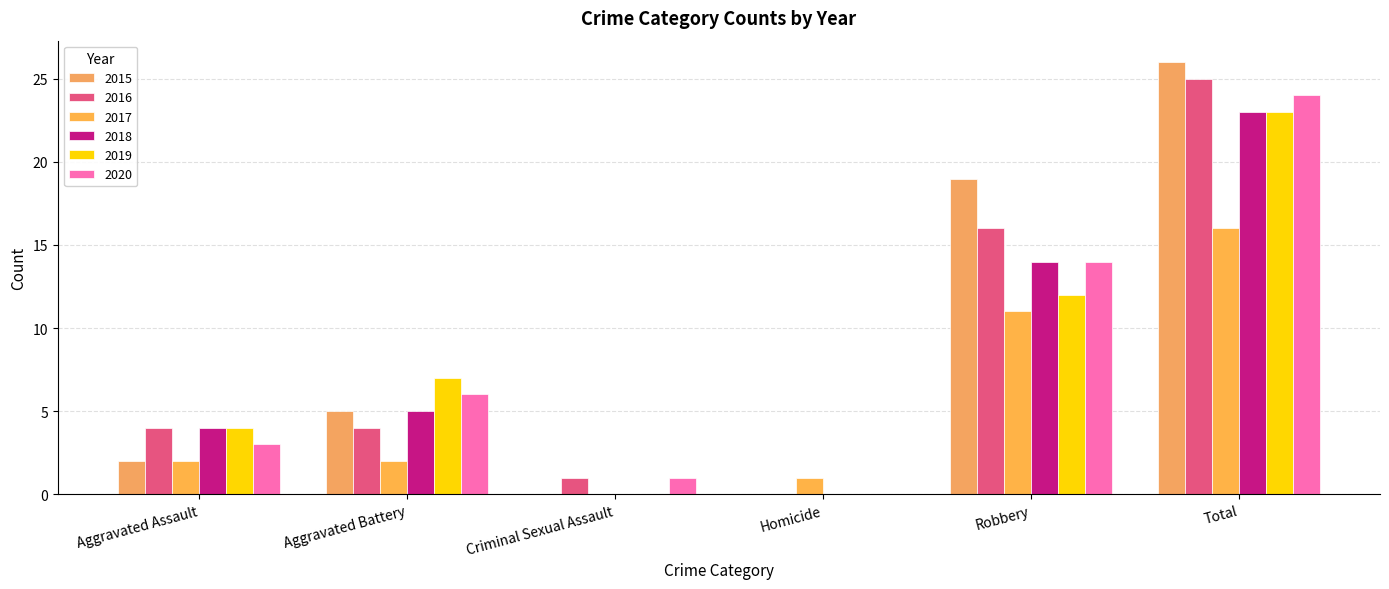

Reading left to right, extract all data points from this chart.

2015: Aggravated Assault=2	Aggravated Battery=5	Criminal Sexual Assault=0	Homicide=0	Robbery=19	Total=26
2016: Aggravated Assault=4	Aggravated Battery=4	Criminal Sexual Assault=1	Homicide=0	Robbery=16	Total=25
2017: Aggravated Assault=2	Aggravated Battery=2	Criminal Sexual Assault=0	Homicide=1	Robbery=11	Total=16
2018: Aggravated Assault=4	Aggravated Battery=5	Criminal Sexual Assault=0	Homicide=0	Robbery=14	Total=23
2019: Aggravated Assault=4	Aggravated Battery=7	Criminal Sexual Assault=0	Homicide=0	Robbery=12	Total=23
2020: Aggravated Assault=3	Aggravated Battery=6	Criminal Sexual Assault=1	Homicide=0	Robbery=14	Total=24